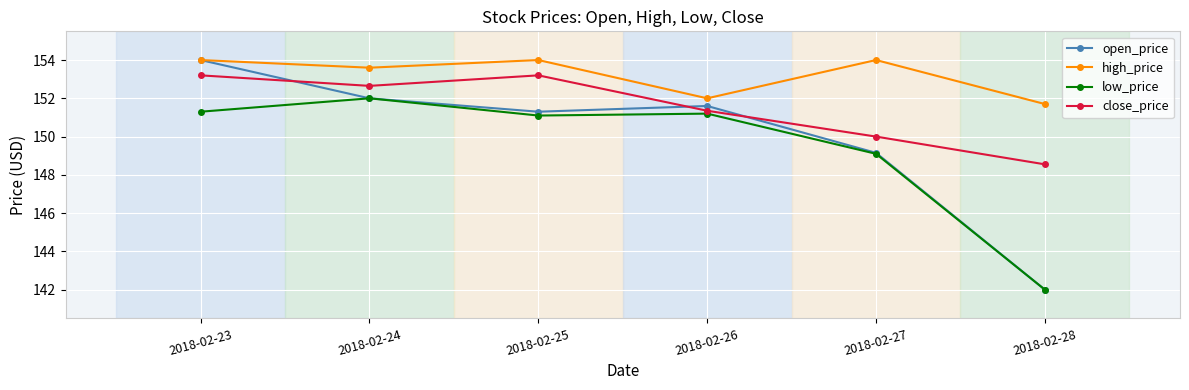

What is the difference between the low_price values at 2018-02-23 and 2018-02-28?

9.3